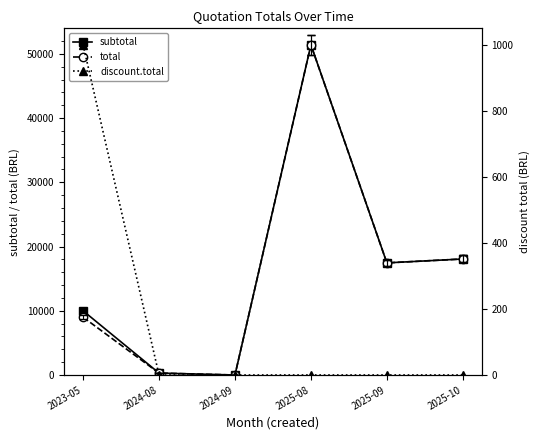

Which category has the highest value across all series?

2025-08